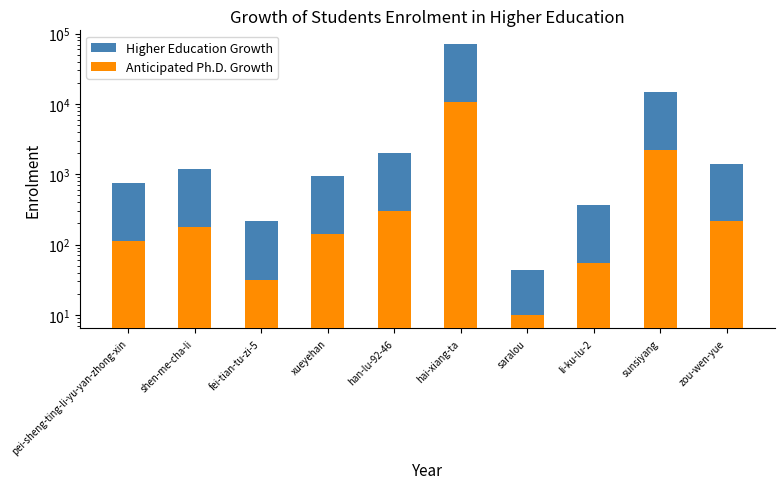

How many data points in Higher Education Growth are above 1175?

4